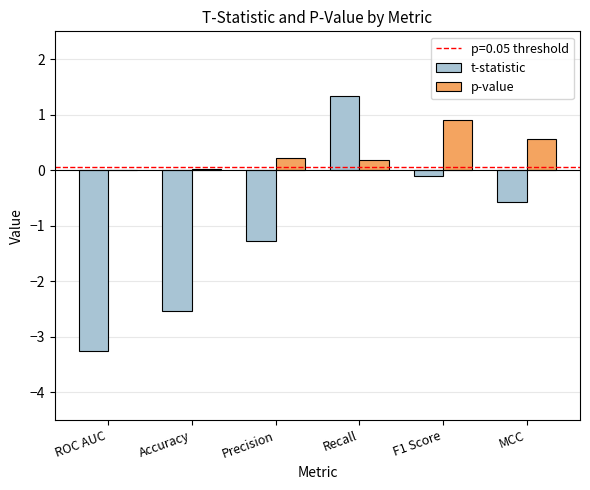

The value of t-statistic at MCC is -0.9. True or false?

False